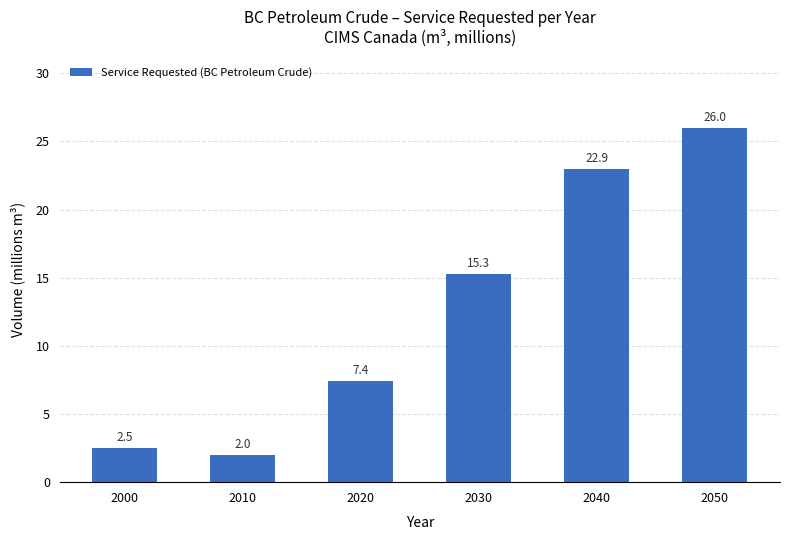

List the labels in order of value, smallest first.

2010, 2000, 2020, 2030, 2040, 2050